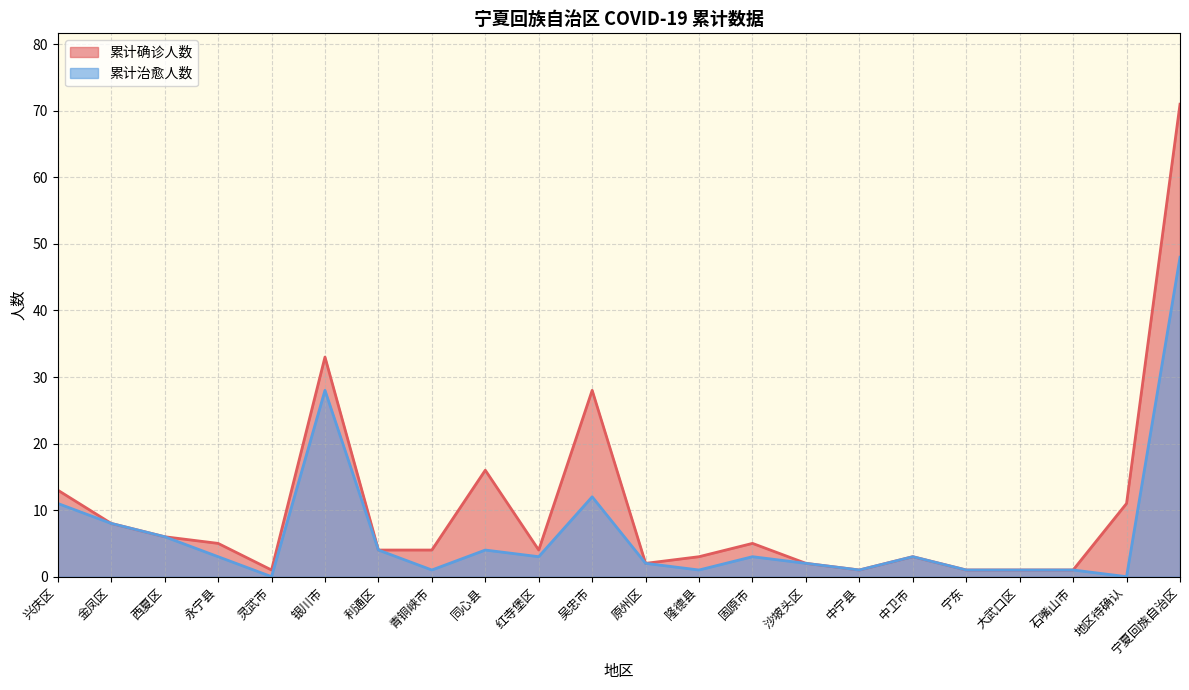

How many data points in 累计确诊人数 are less than 4?

9